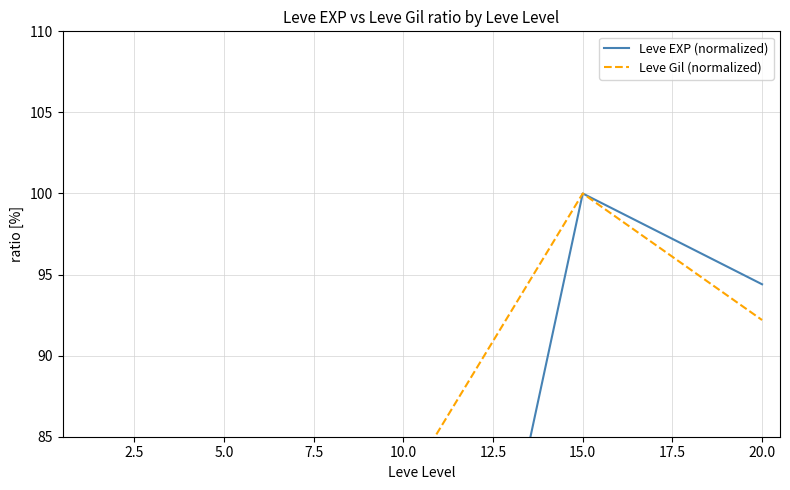

True or false: Leve EXP (normalized) and Leve Gil (normalized) cross at least once.

False